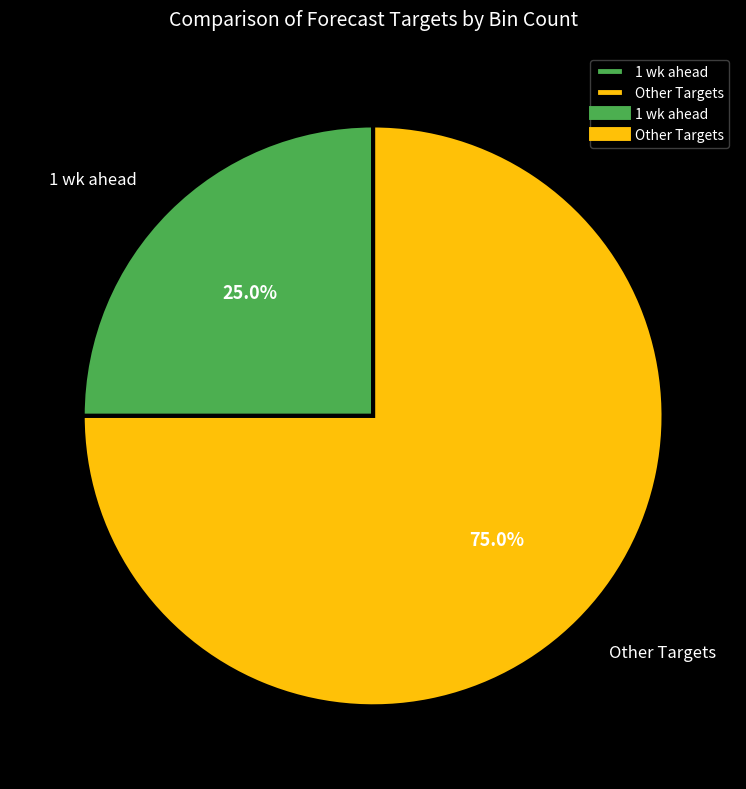

Does any single category account for the majority?

Yes